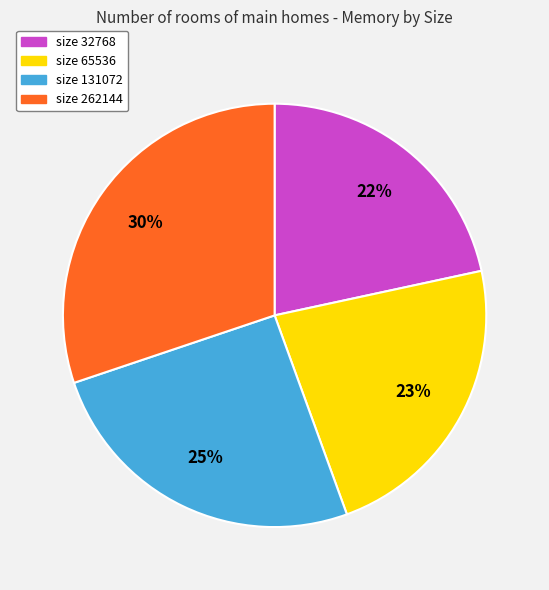

Does size 131072 account for over 50% of the chart?

No